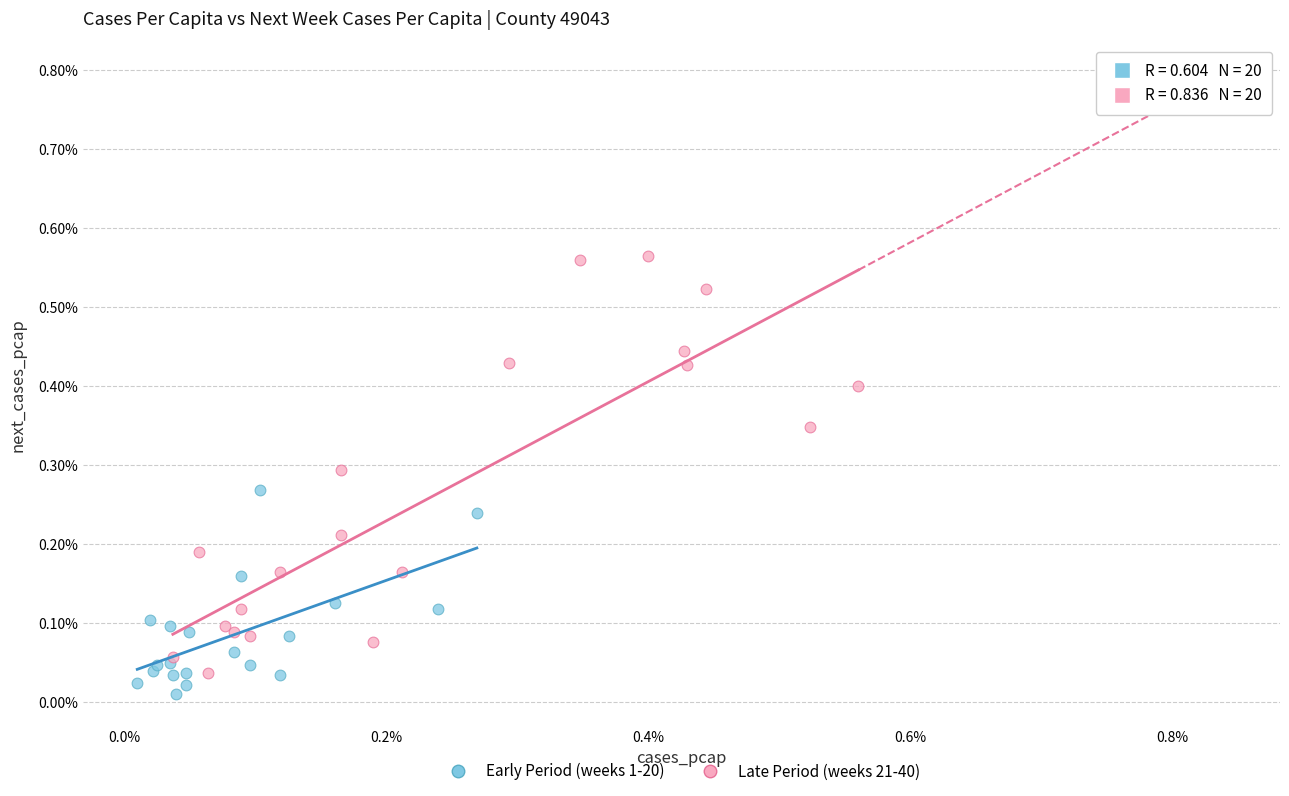

Which series contains the lowest Y value?

Early Period (weeks 1-20)